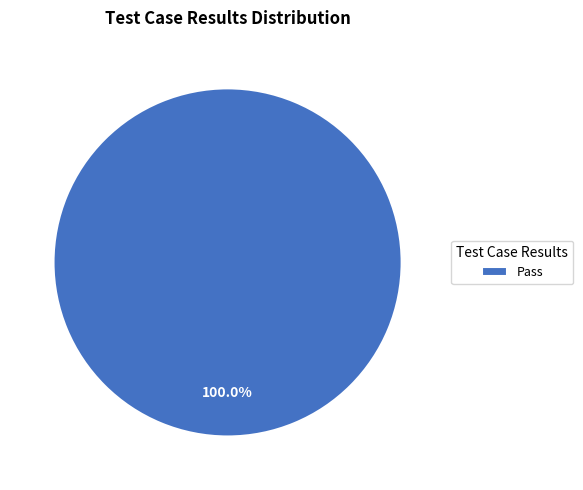

Which category accounts for the majority?

Pass